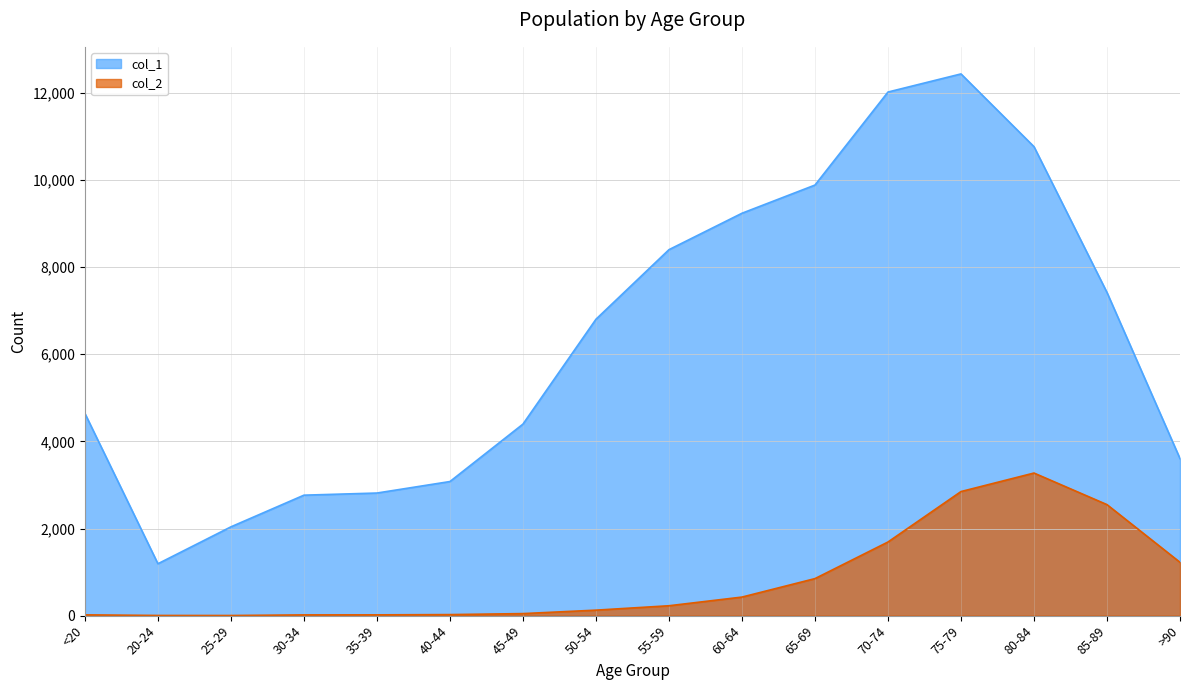

How many interior local peaks does the col_2 series have?

1